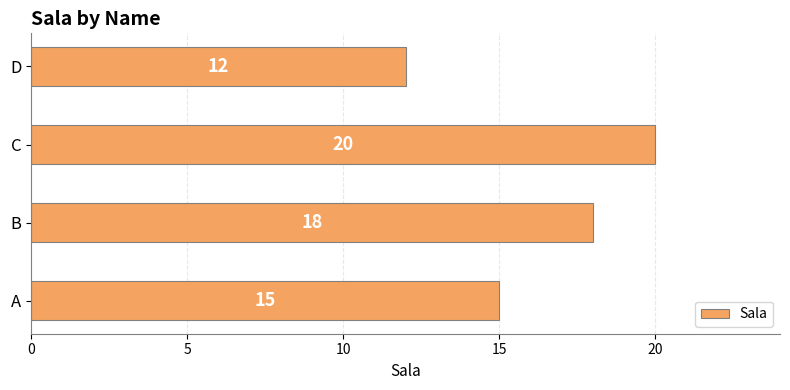

List the labels in order of value, smallest first.

D, A, B, C